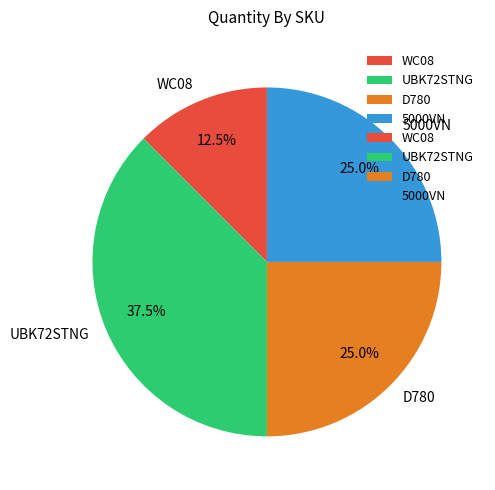

Is there any slice that represents more than half of the pie?

No